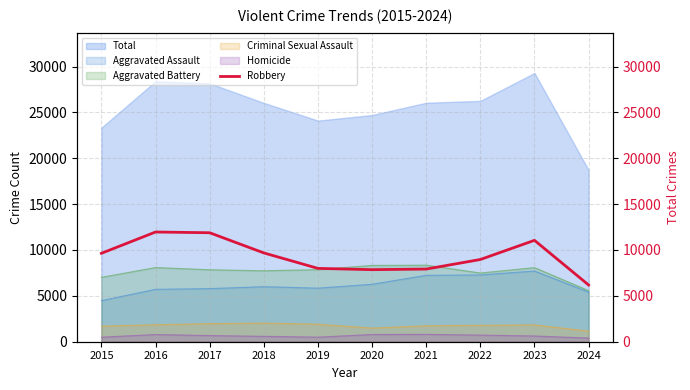

True or false: the data shows 9638 at 2015.

True